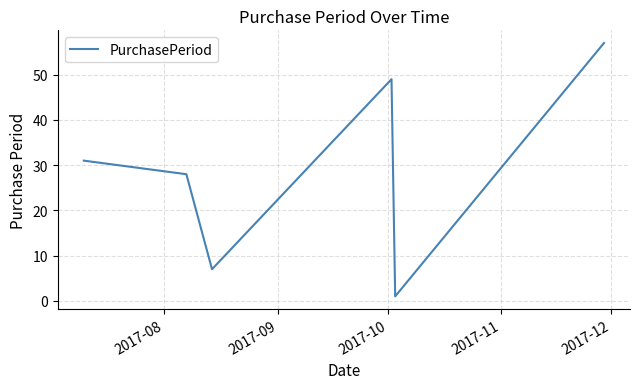

How many values are below 31?

3